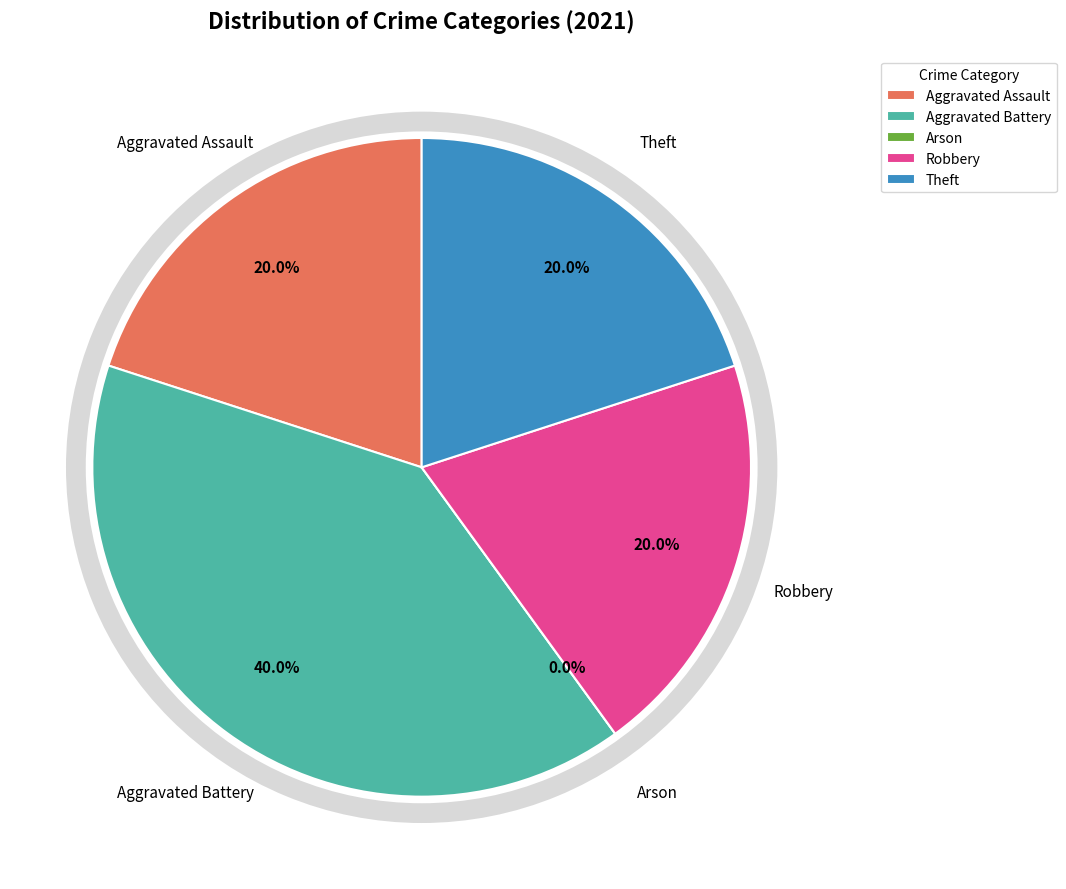

What is the largest slice in the pie chart?

Aggravated Battery